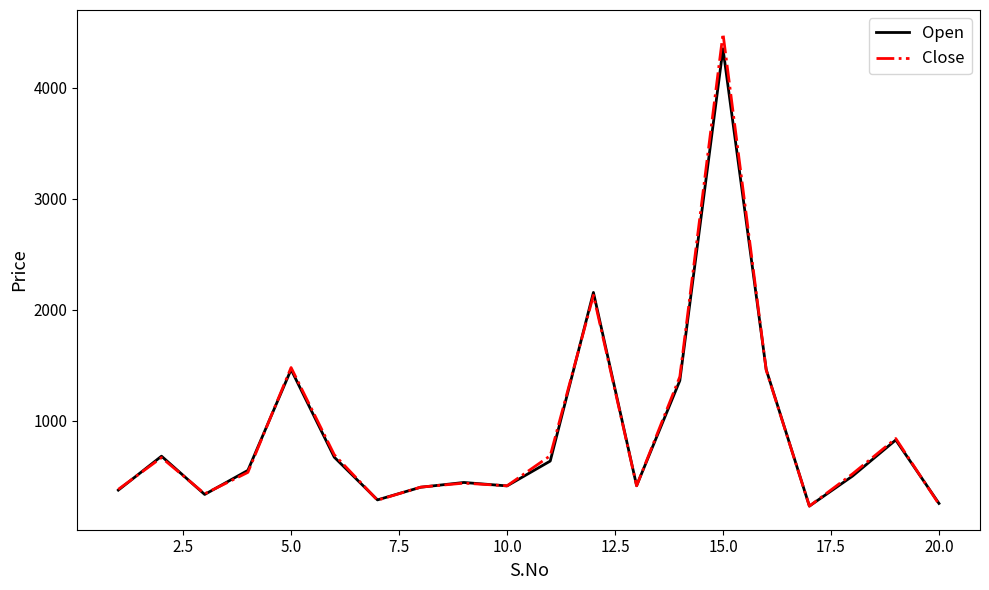

What is the difference between the maximum and minimum values in the Open series?

4122